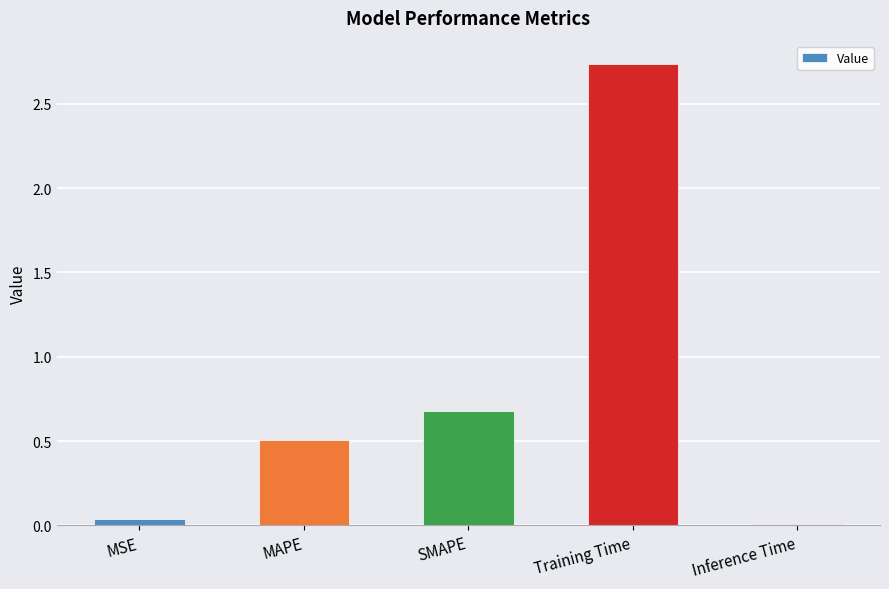

The value at Training Time is 1.6. True or false?

False